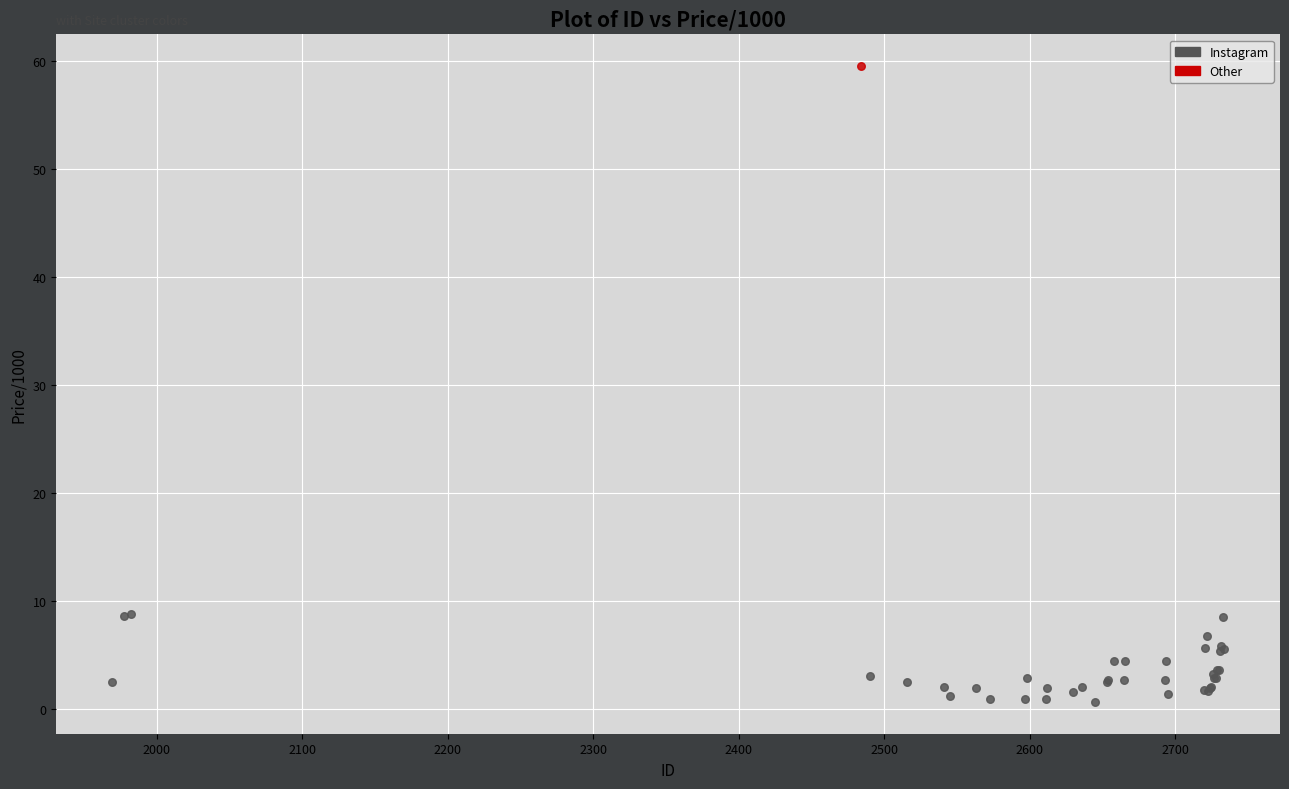

What are all the series names shown in the legend?

Instagram, Other